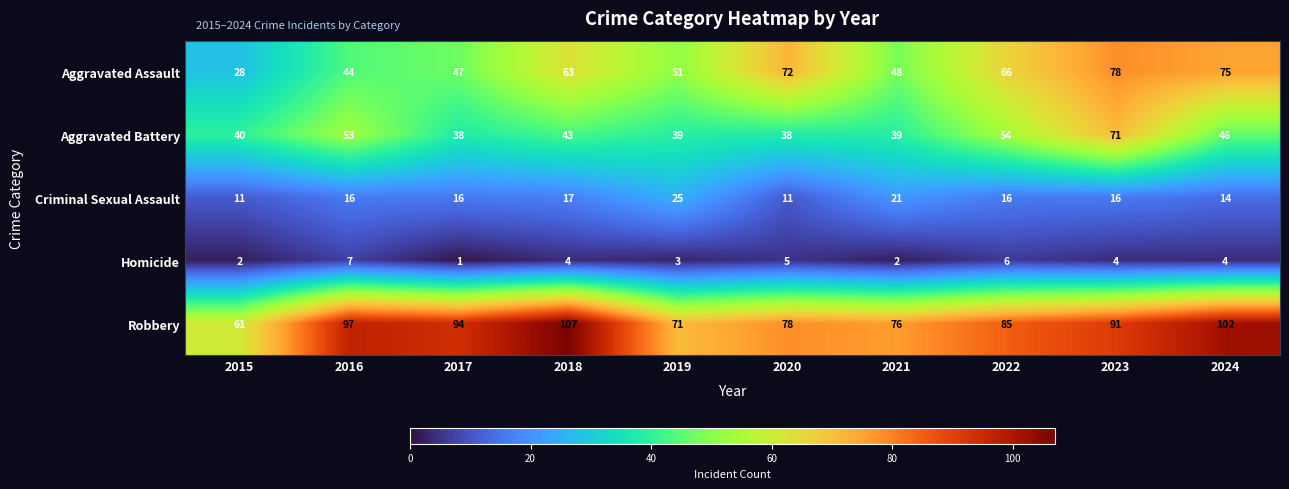

Read the Aggravated Battery value at 2017, to the nearest 5.

40